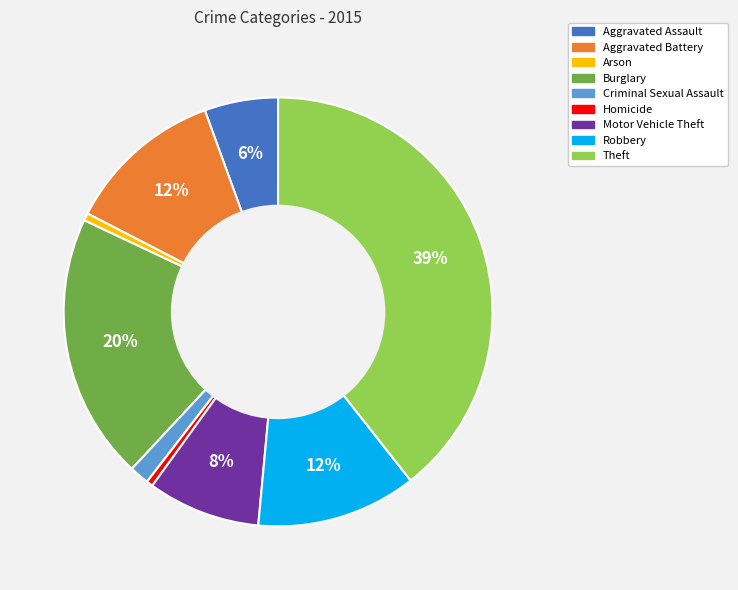

How many segments does this pie chart have?

9